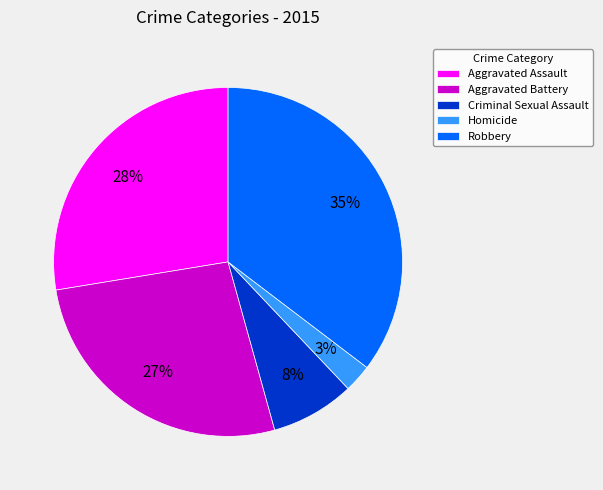

Rank the categories by value from lowest to highest.

Homicide, Criminal Sexual Assault, Aggravated Battery, Aggravated Assault, Robbery